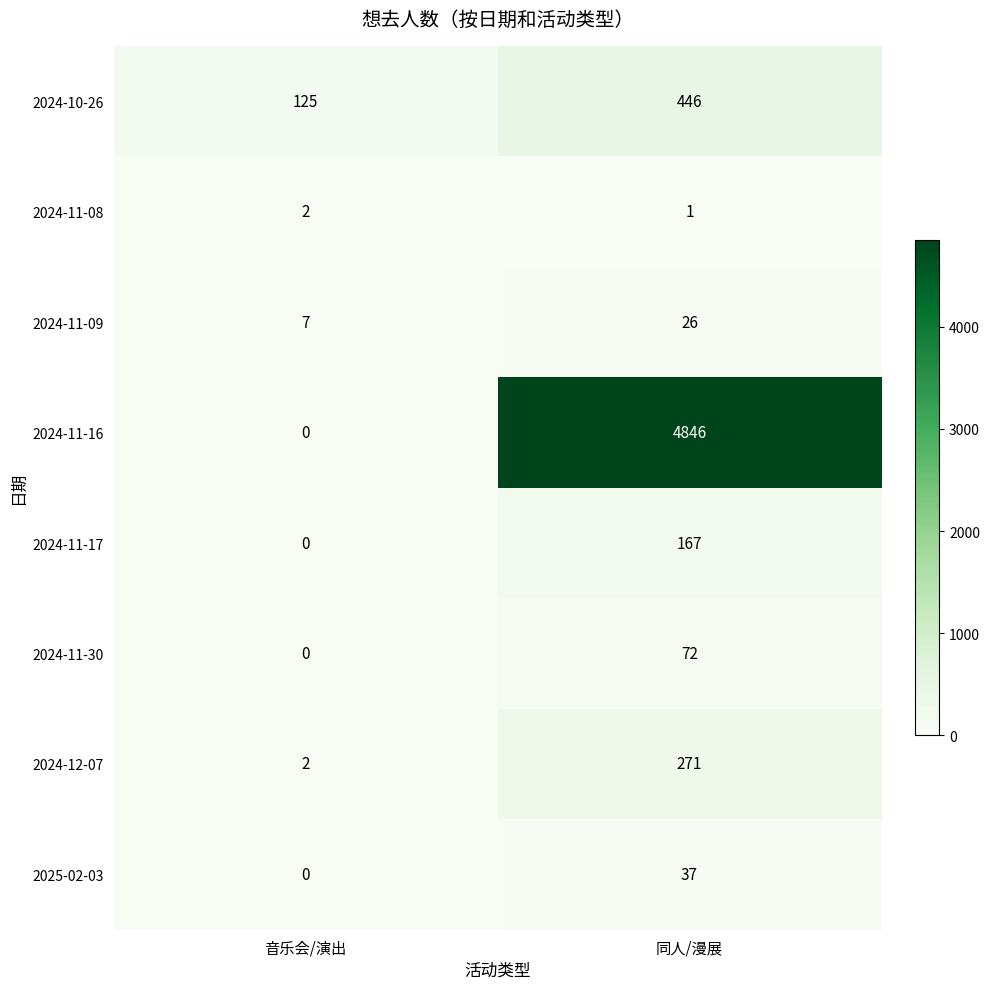

True or false: 2024-12-07 has a value of 2 at 音乐会/演出.

True